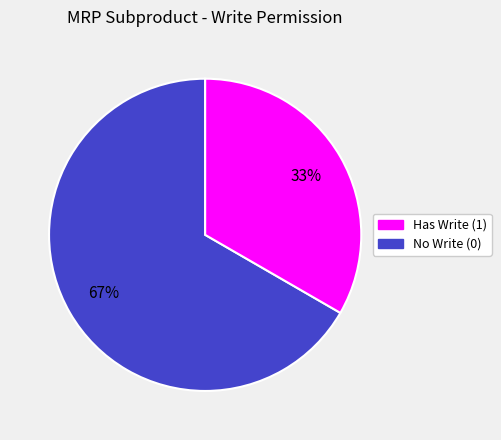

To the nearest percent, what is the average slice percentage?

50%